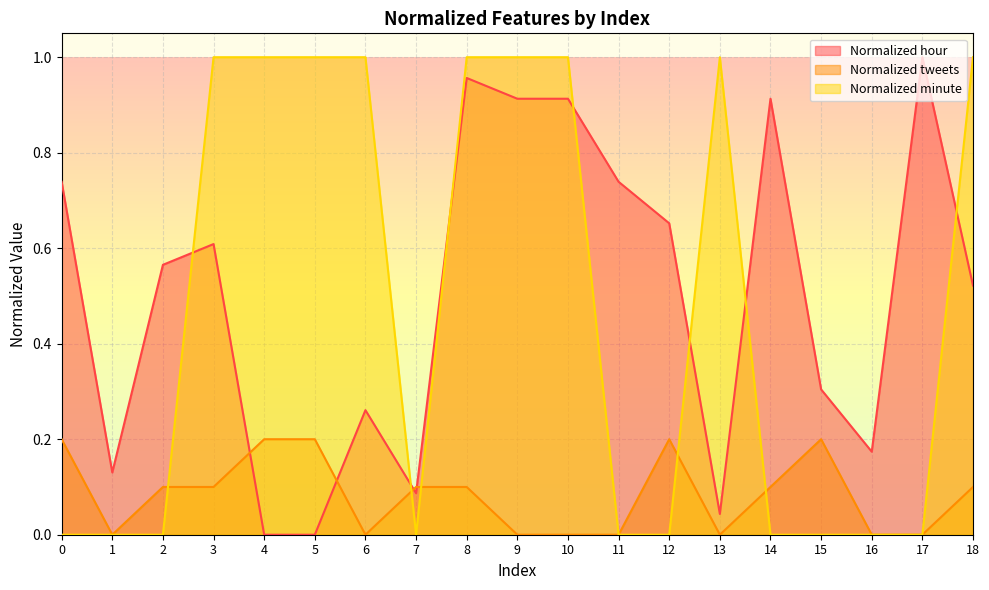

At which category is the sum across all series the highest?

8